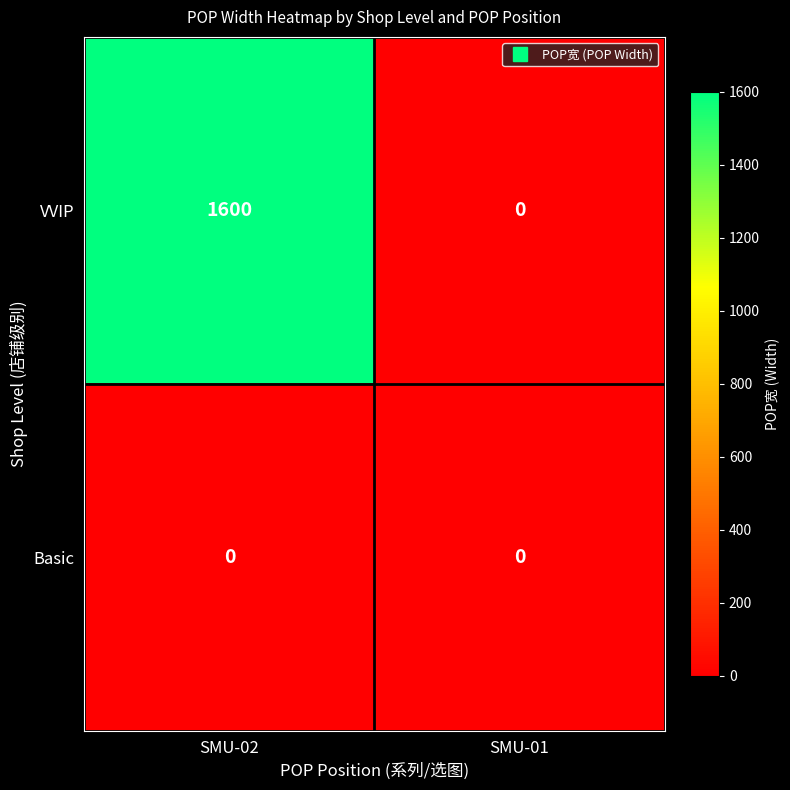

The value of Basic at SMU-02 is 0. True or false?

True